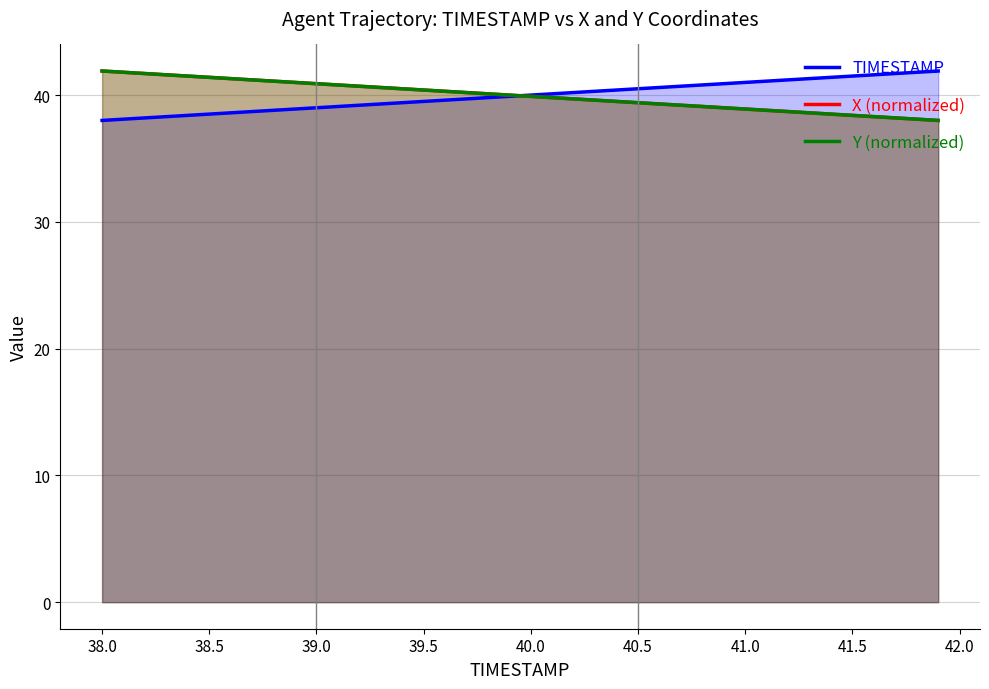

List the series in order of their overall mean, lowest first.

Y (normalized), X (normalized), TIMESTAMP